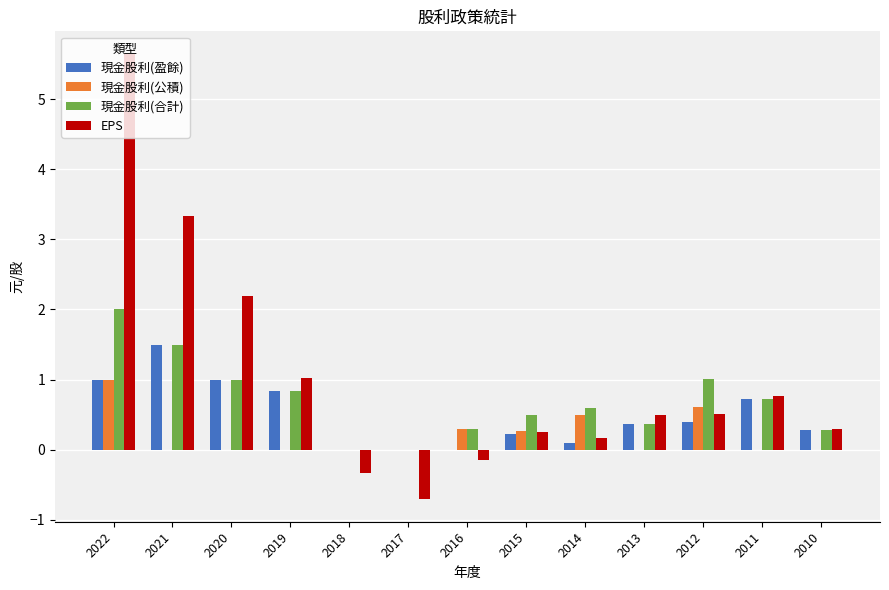

How many distinct data groups are displayed?

4